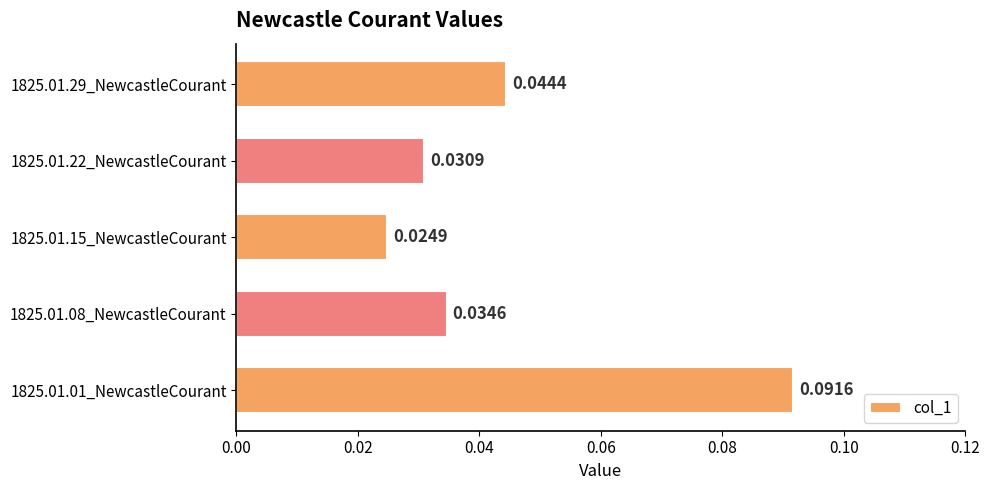

Where is the data nearest to the value 0?

1825.01.15_NewcastleCourant